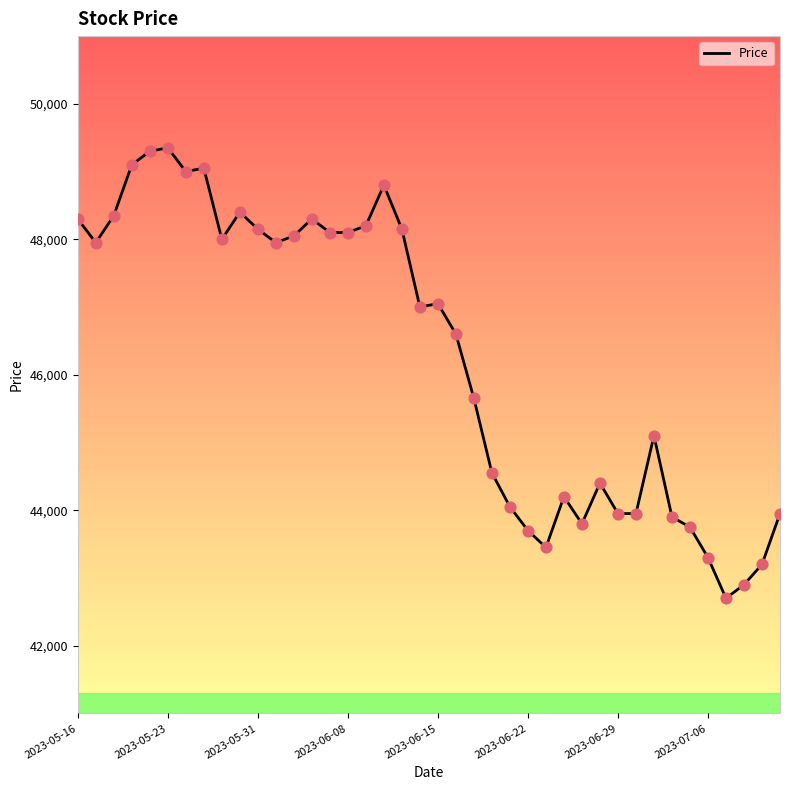

What is the minimum value shown in the chart?

42700